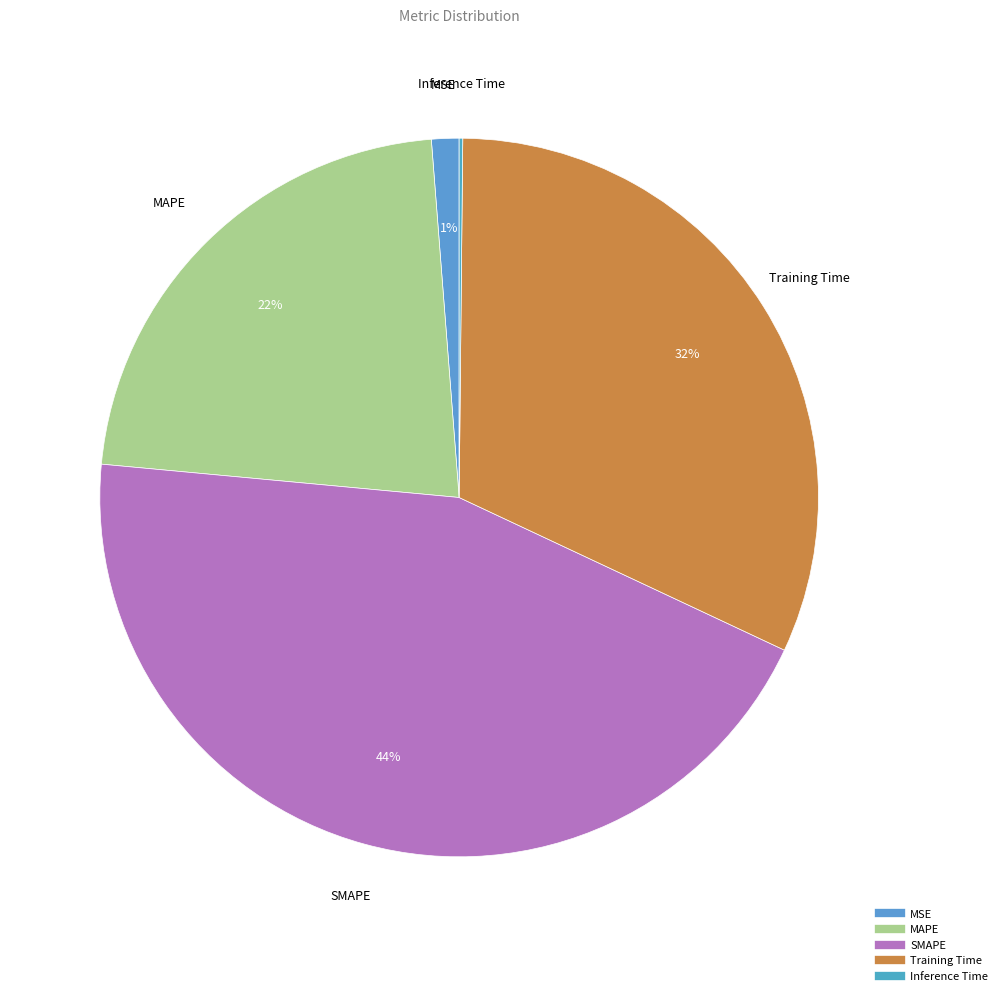

Which category has the biggest portion of the pie?

SMAPE